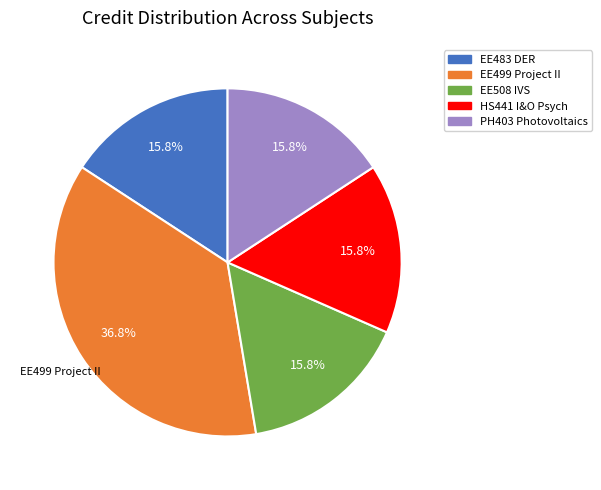

How many segments does this pie chart have?

5